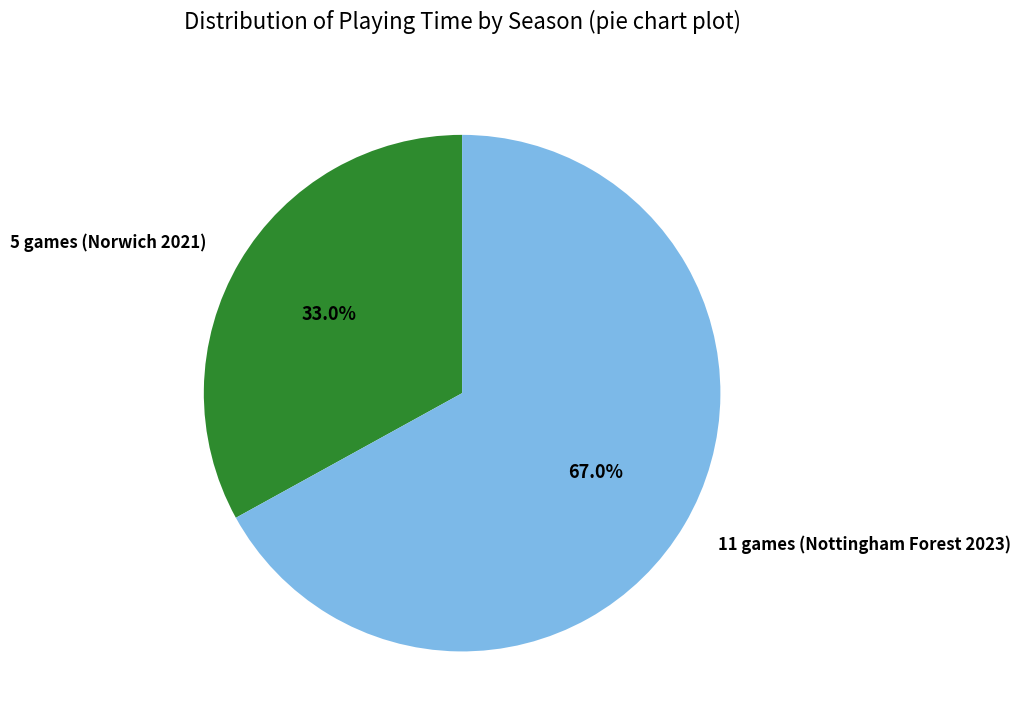

True or false: 11 games (Nottingham Forest 2023) accounts for 81% of the total.

False